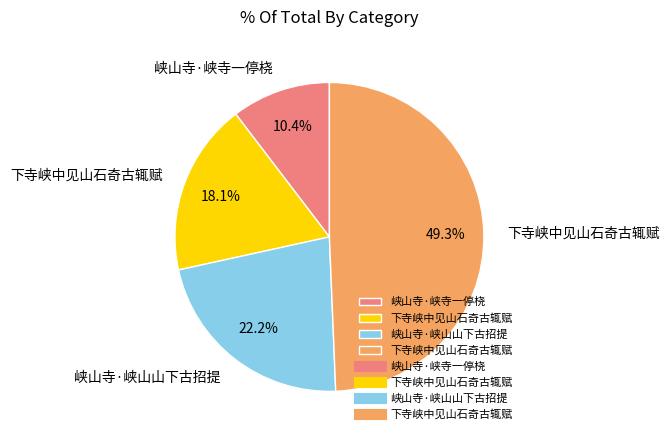

Is there a majority slice in this chart?

No